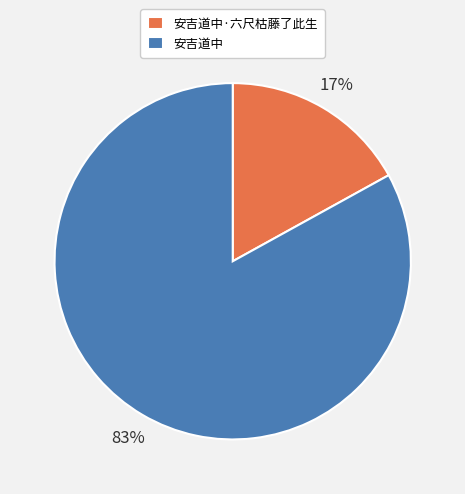

To the nearest percent, what is the difference between the largest and smallest slice percentages?

66%